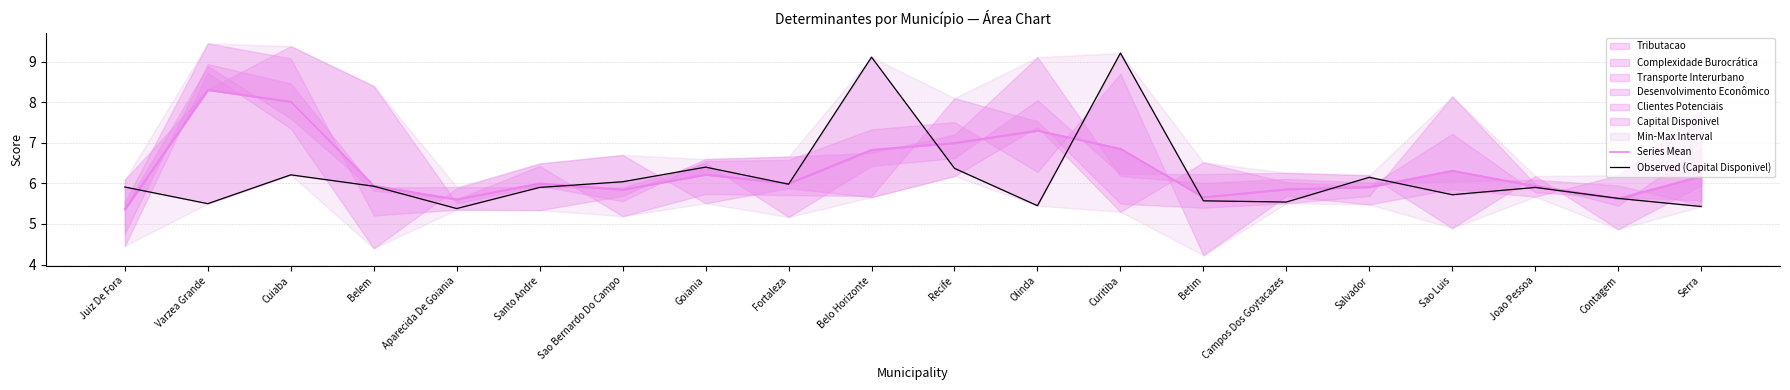

What is the minimum value shown in the chart?

5.4